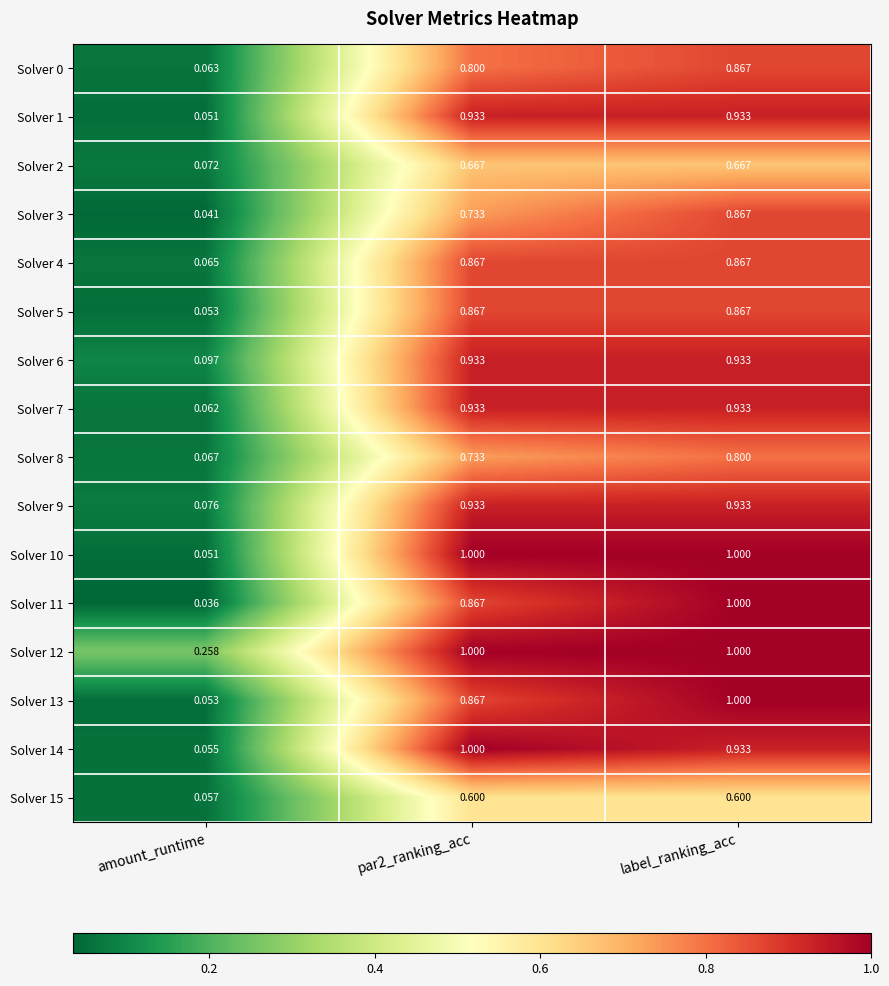

At which category is the sum across all series the highest?

label_ranking_acc